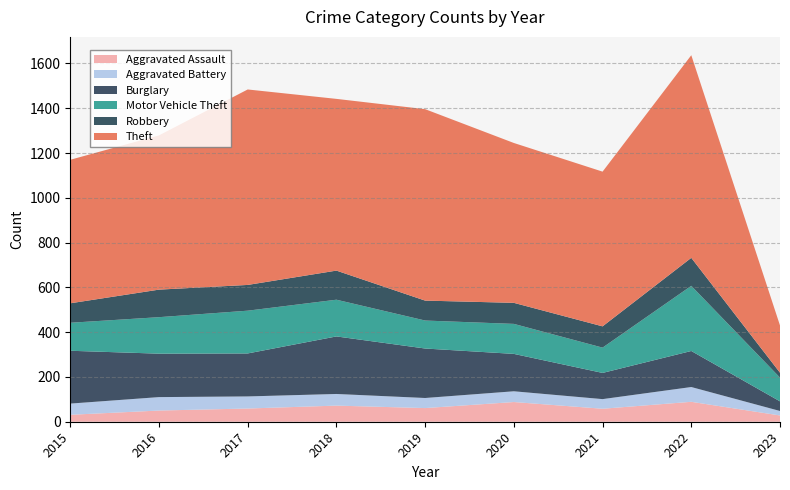

Reading left to right, transcribe all the data shown in this chart.

Aggravated Assault: 31	50	59	72	61	88	58	89	28
Aggravated Battery: 50	60	54	52	45	48	43	66	20
Burglary: 236	194	192	257	221	167	117	161	43
Motor Vehicle Theft: 125	163	191	164	125	134	113	291	106
Robbery: 87	123	115	130	89	94	95	125	22
Theft: 641	689	873	767	855	714	691	905	211